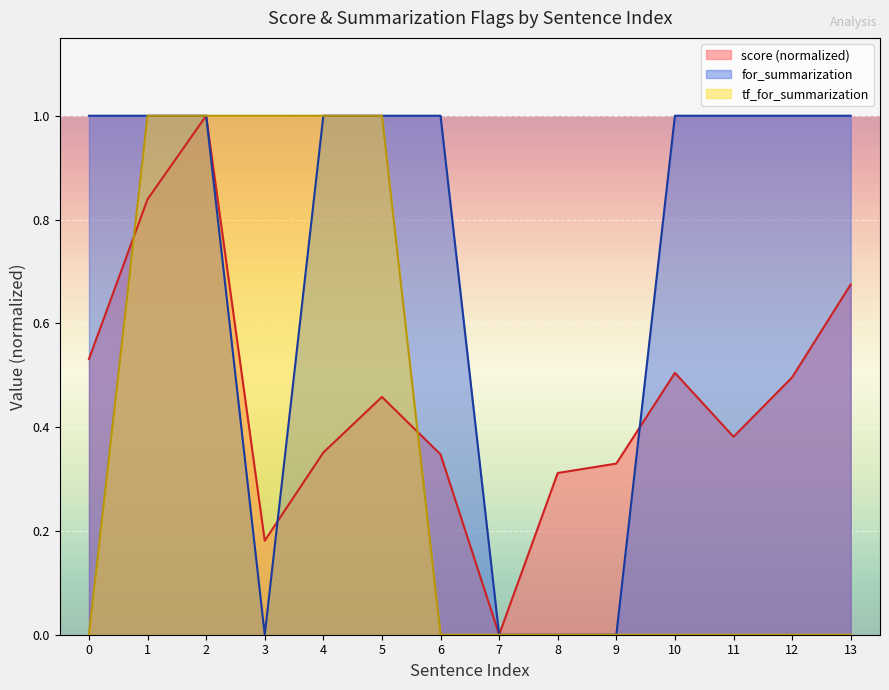

Which label corresponds to the largest value in the chart?

2